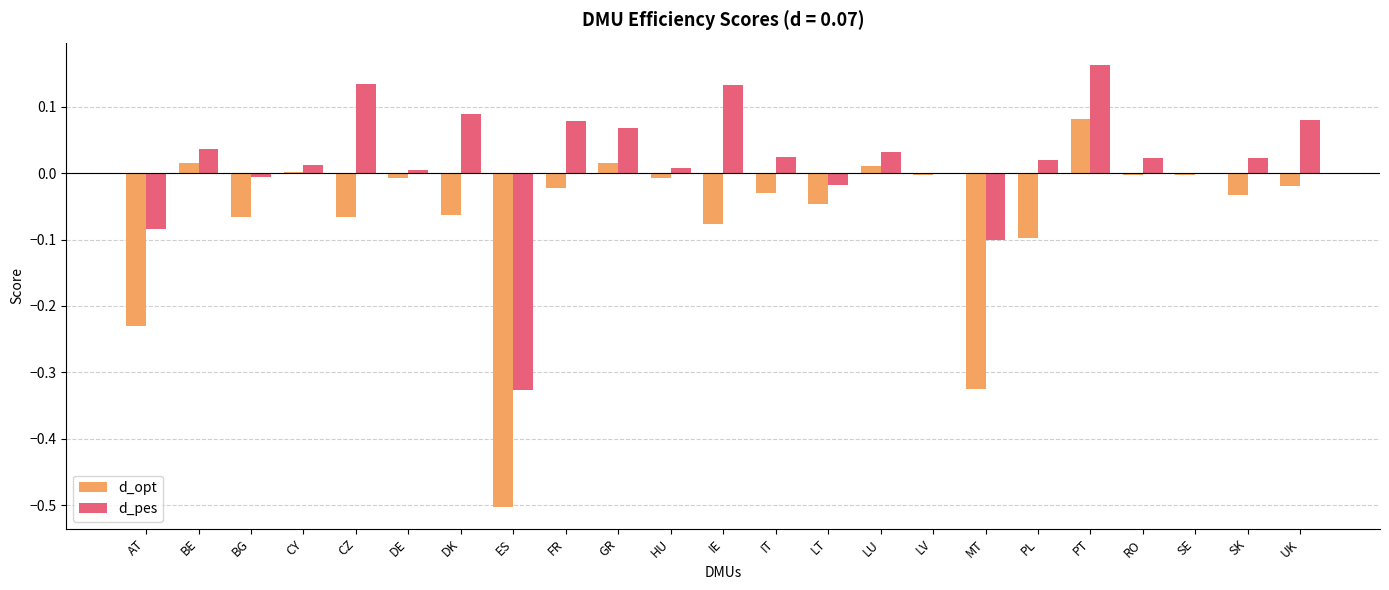

How many distinct data groups are displayed?

2